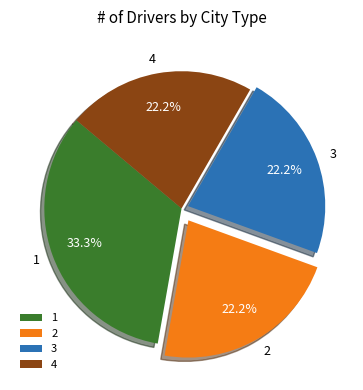

What portion of the pie excludes 2?

77.8%